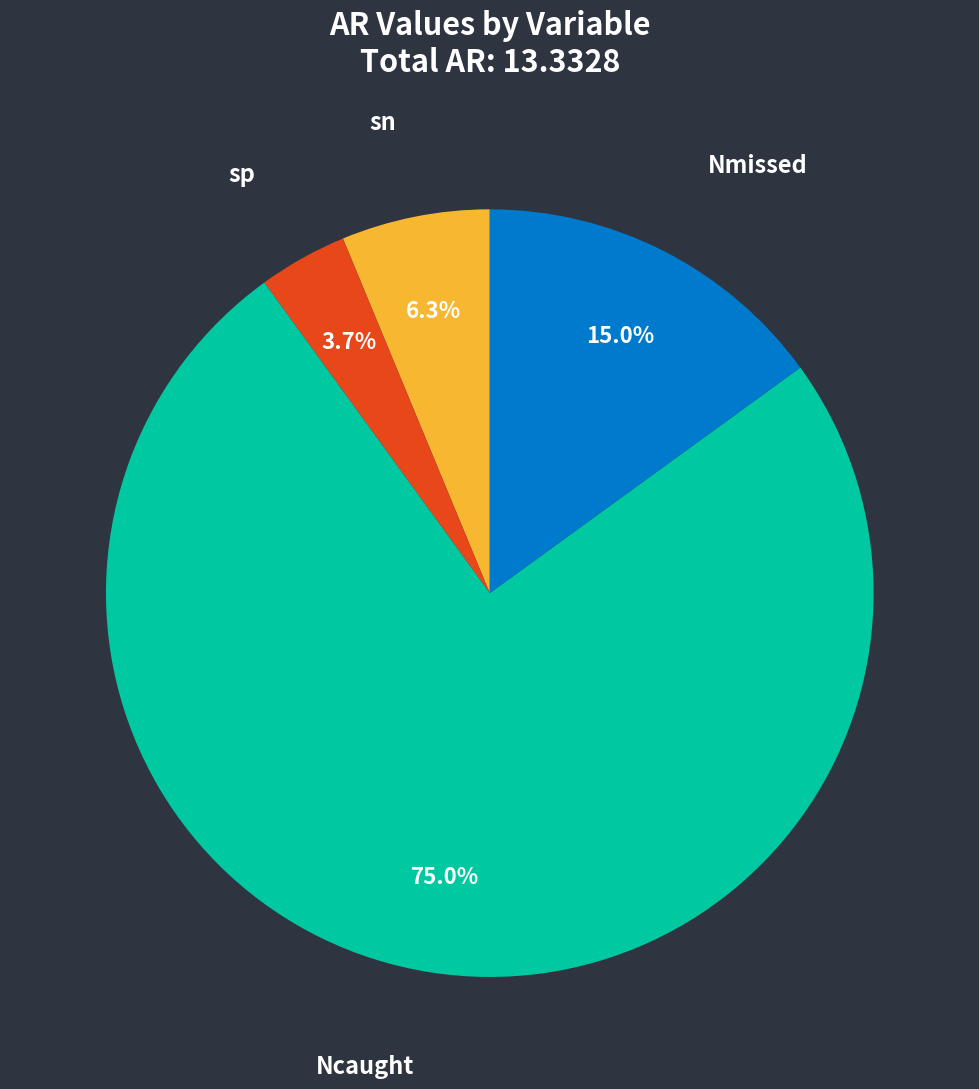

Is there any slice that represents more than half of the pie?

Yes